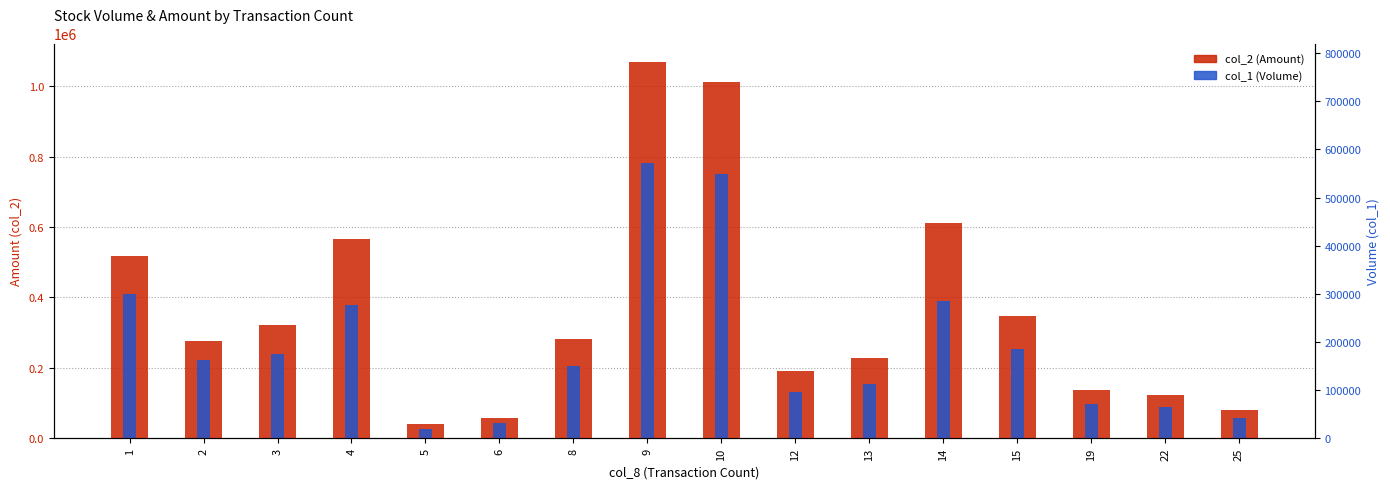

What is the difference between the col_1 (Volume) values at 13 and 5?

128000